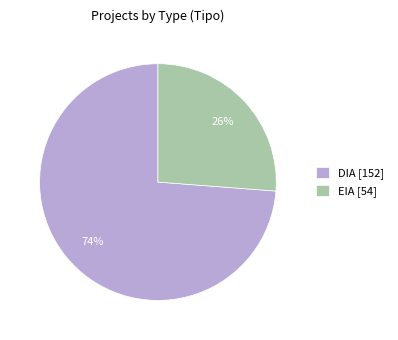

To the nearest percent, what is the difference between the largest and smallest slice percentages?

48%